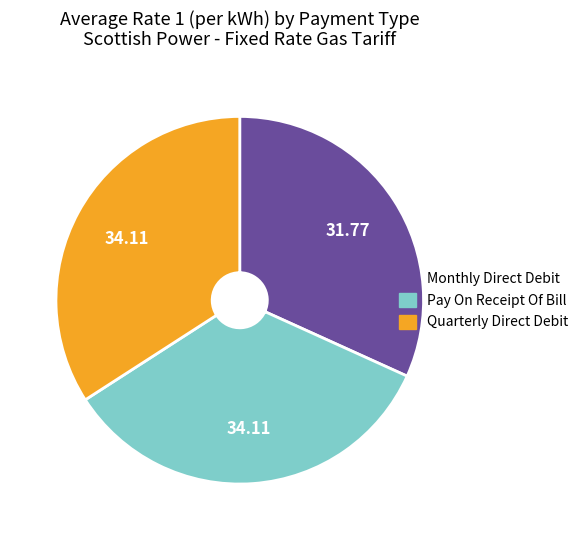

Approximately how many times larger is the value at Pay On Receipt Of Bill compared to Quarterly Direct Debit?

1.0